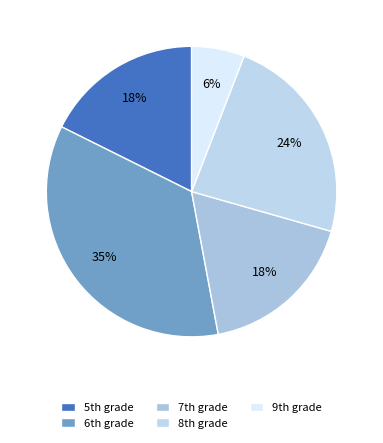

Which category has the biggest portion of the pie?

6th grade